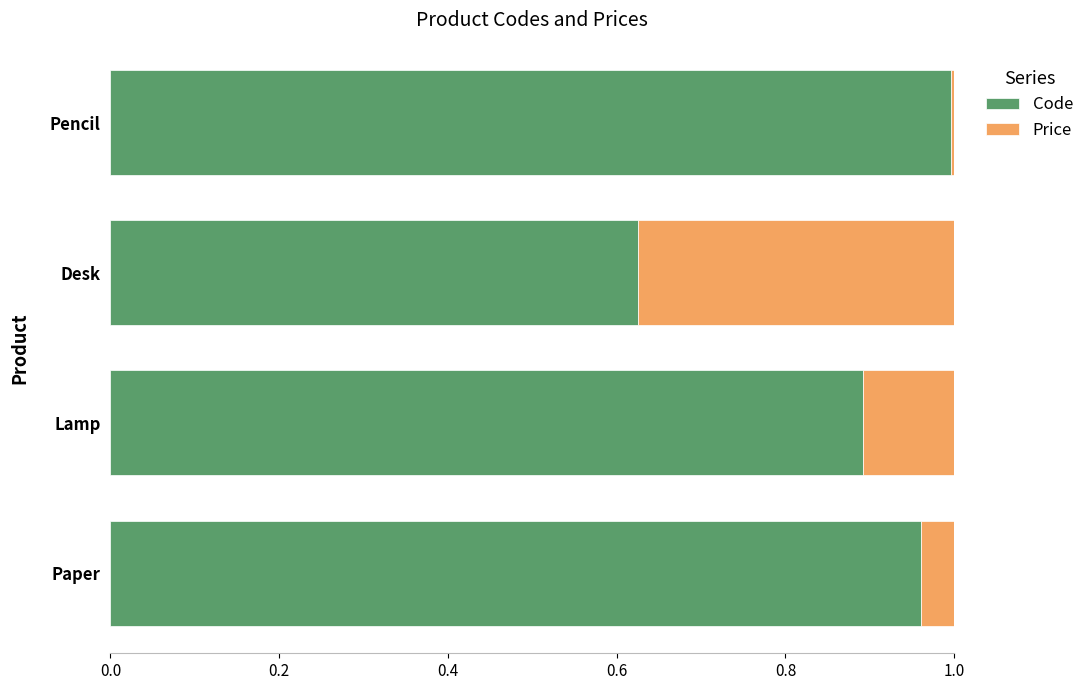

At which label does Code reach its peak?

Pencil